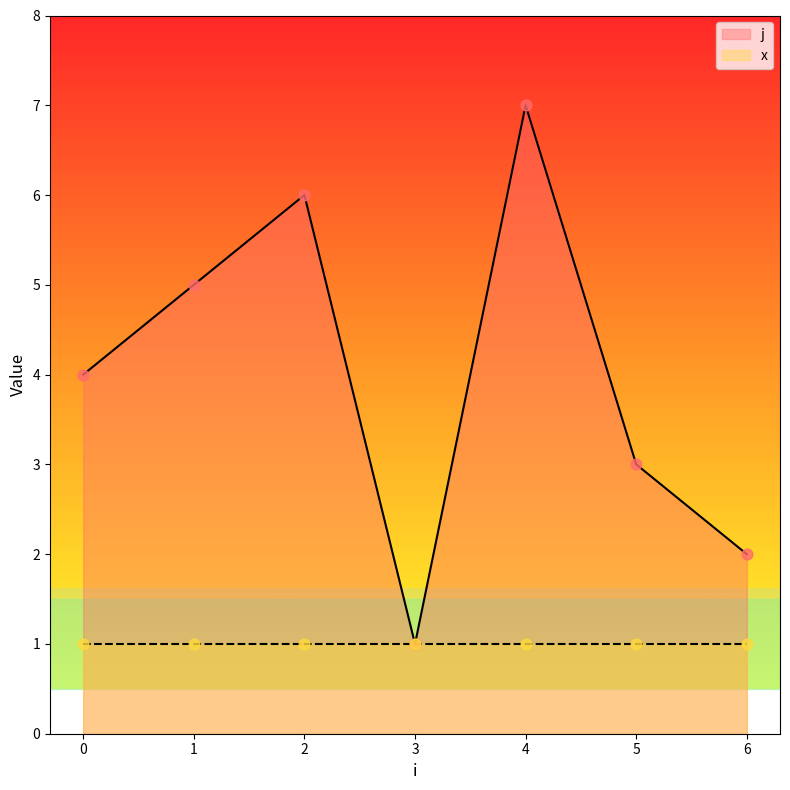

Approximately how many times larger is the value at 1 compared to 5?

1.7